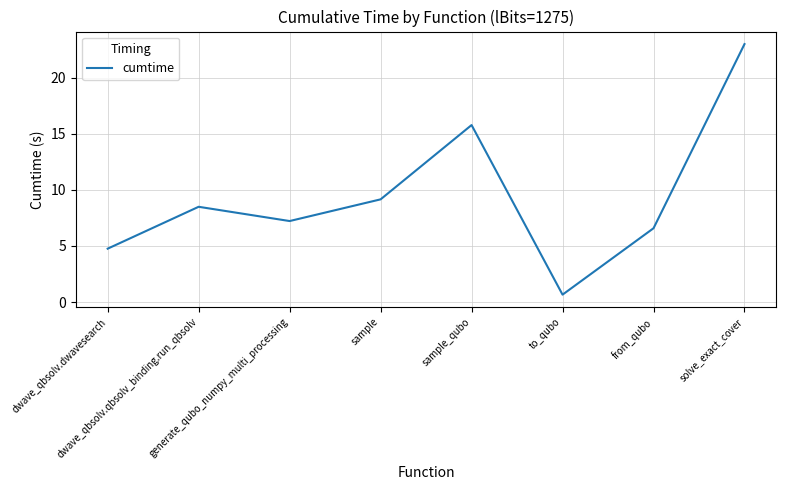

What is the average value?

9.4